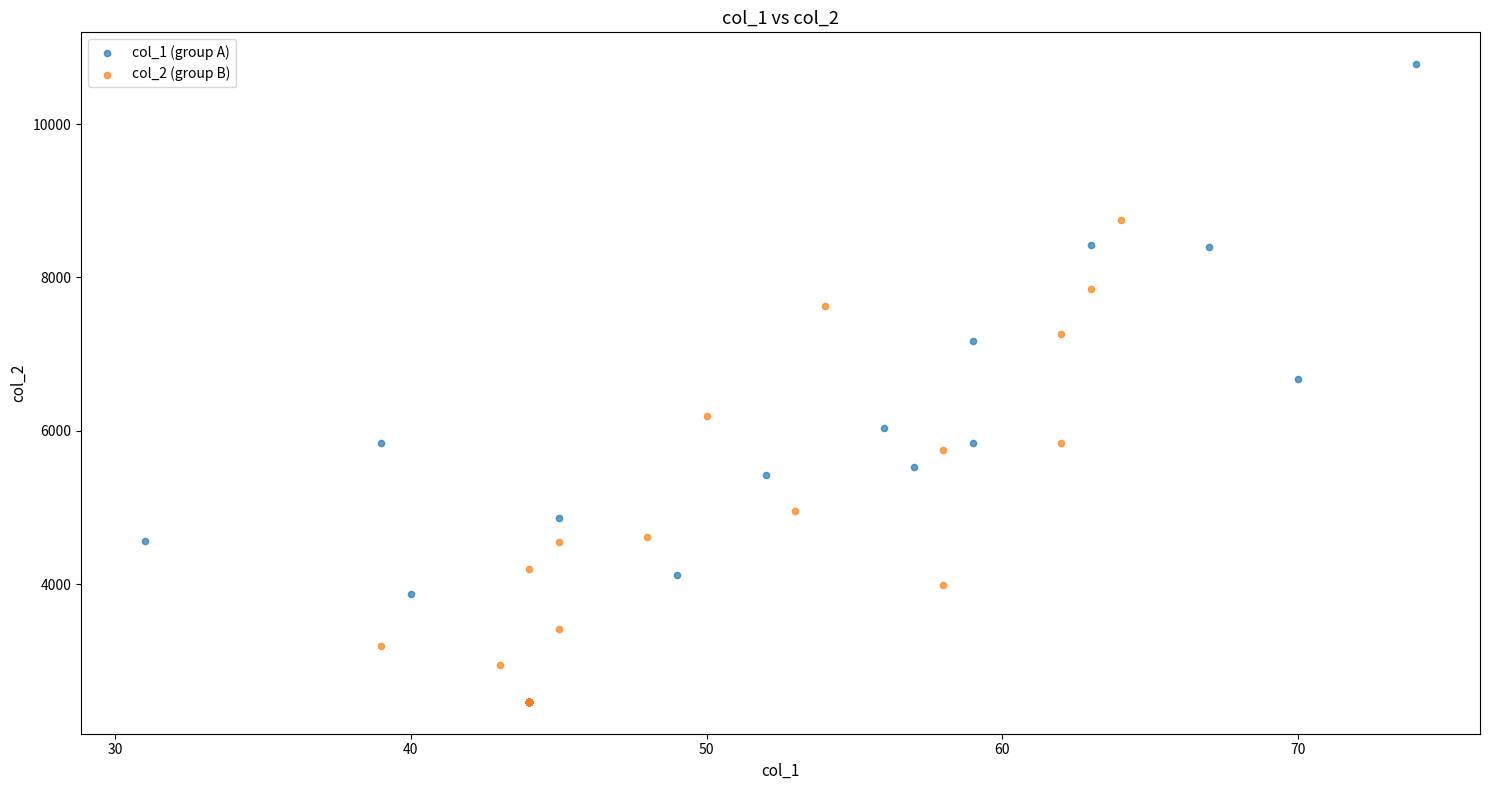

Which series has the largest Y range (max minus min)?

col_1 (group A)